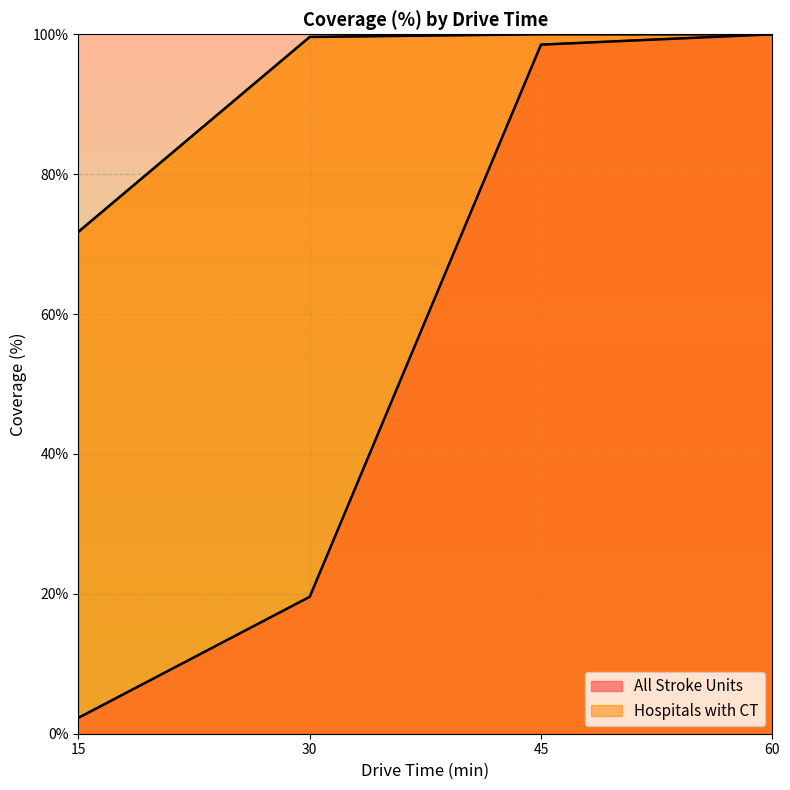

Is it true that Hospitals with CT equals 100.0 at 45?

True